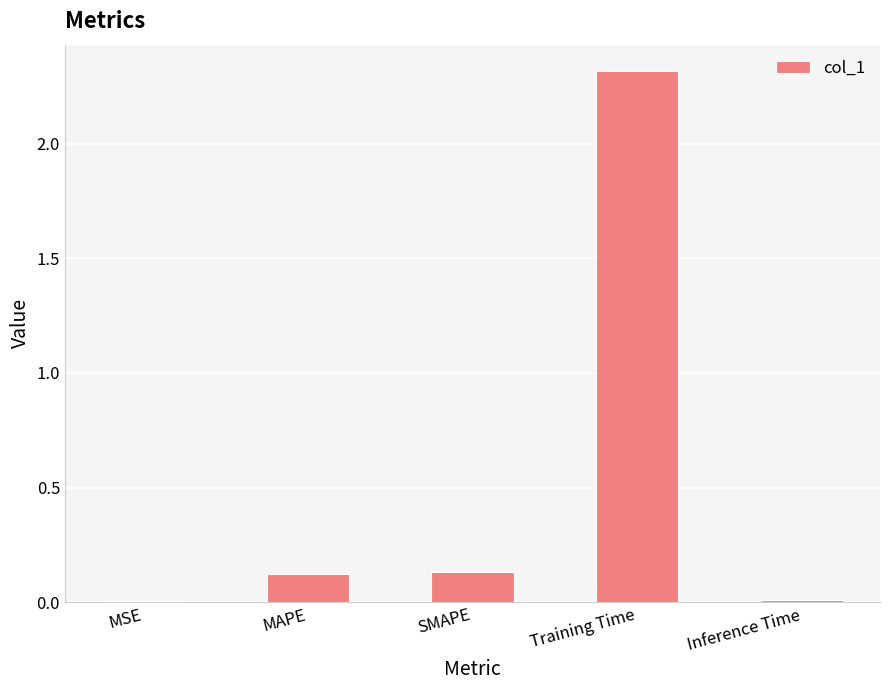

Between Training Time and MAPE, which is larger?

Training Time